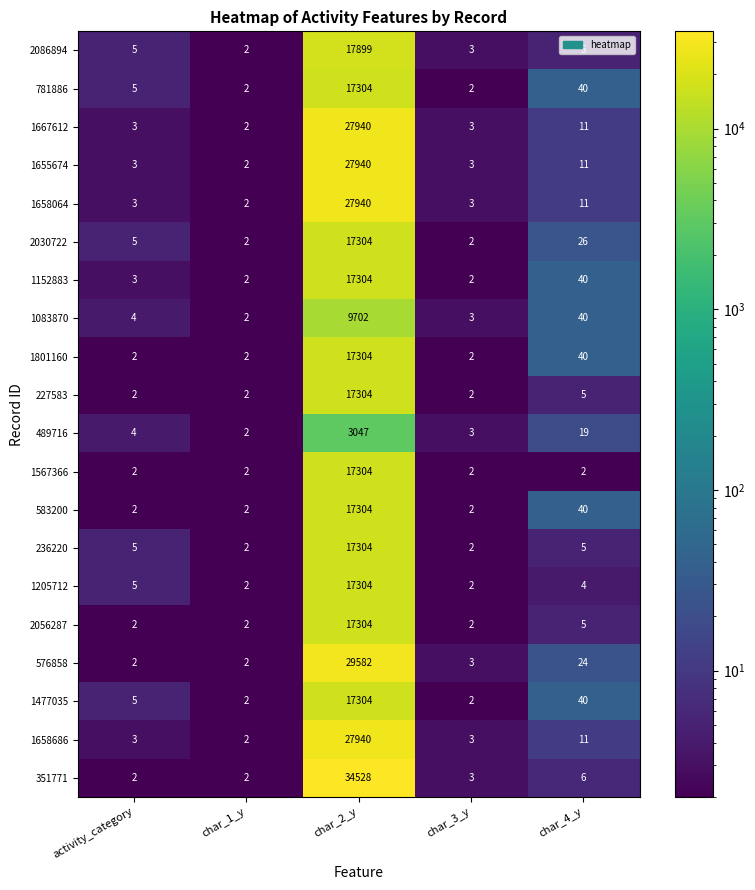

Where is 1667612 nearest to the value 13971?

char_4_y